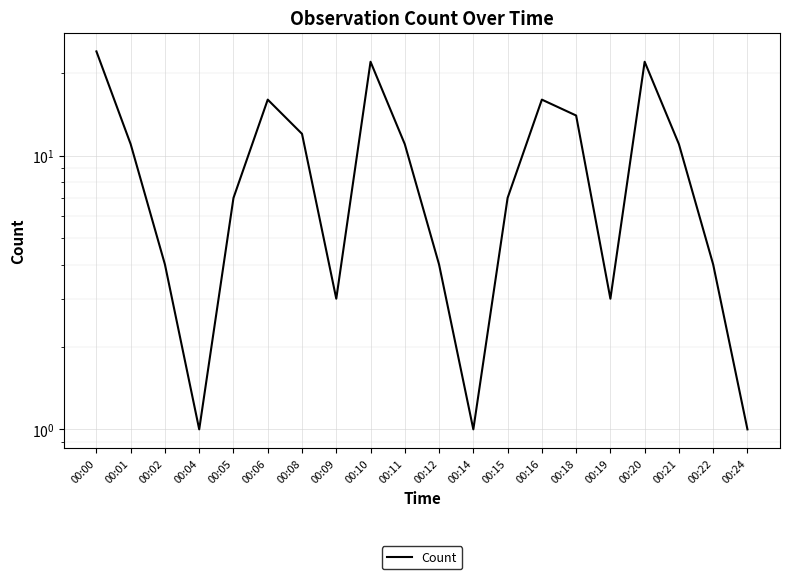

How many lines are shown in the chart?

1